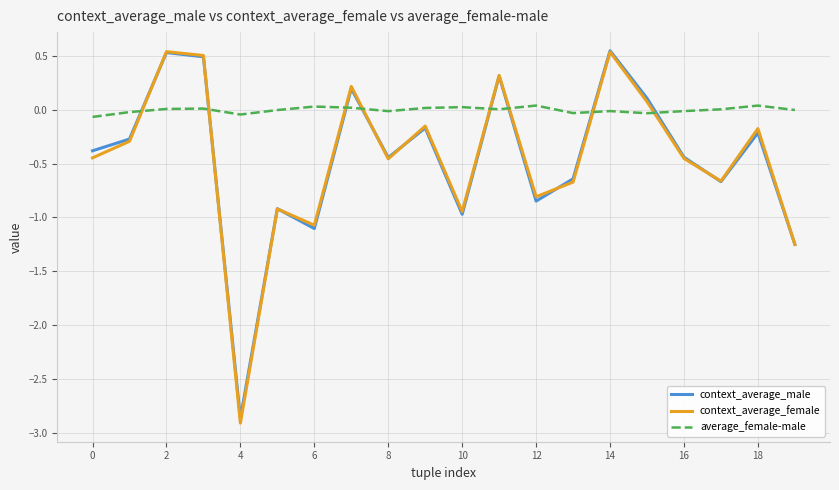

What is the smallest value displayed?

-2.9